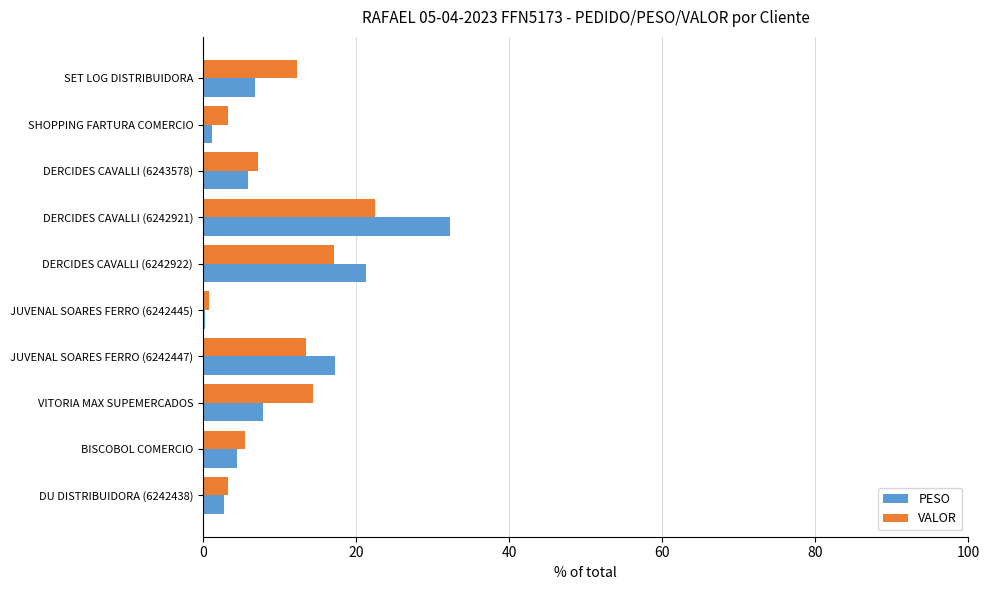

The value of VALOR at DERCIDES CAVALLI (6242922) is 17.1. True or false?

True